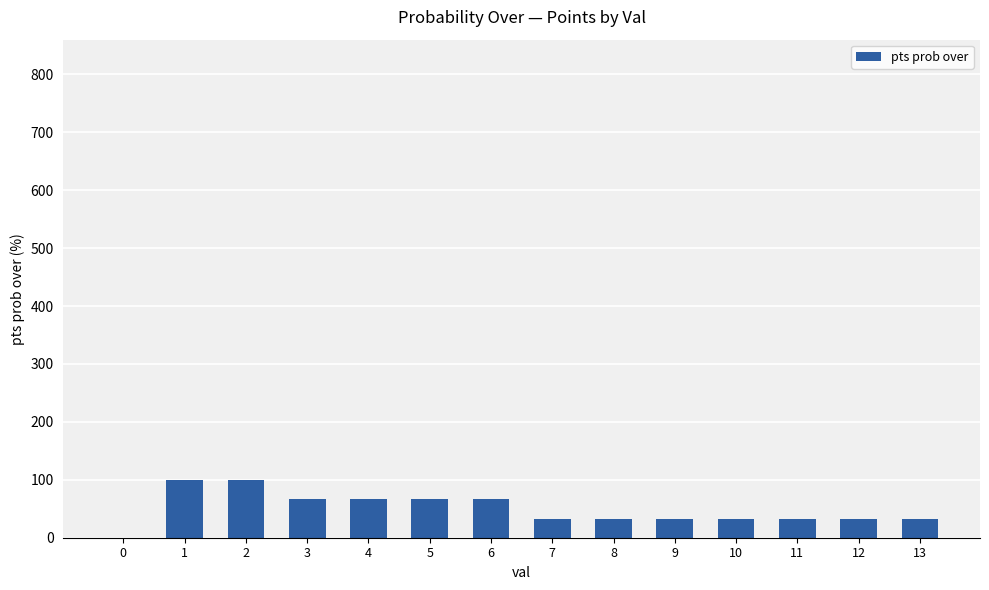

Reading right to left, extract all data points from this chart.

33	33	33	33	33	33	33	67	67	67	67	100	100	0